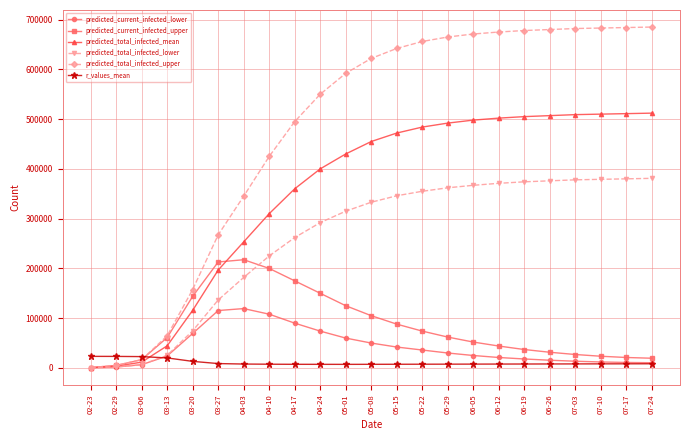

Is this an area chart (filled region under the line)?

No